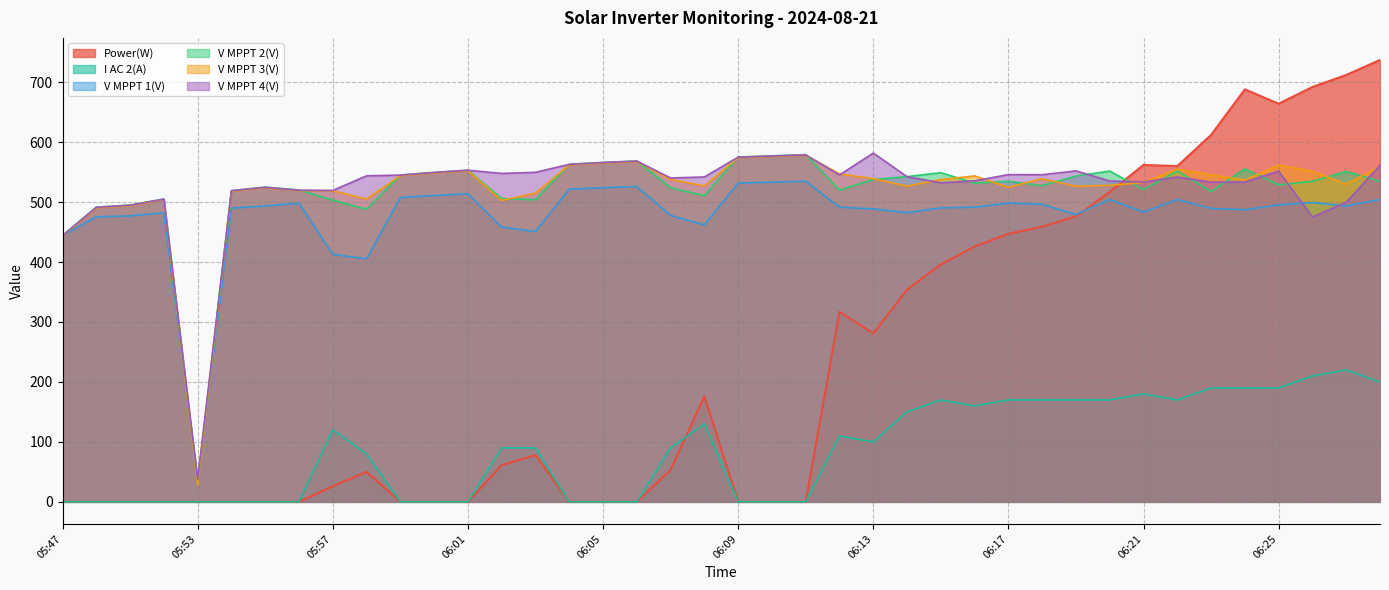

What is the label of the 40th point from the left?

06:28